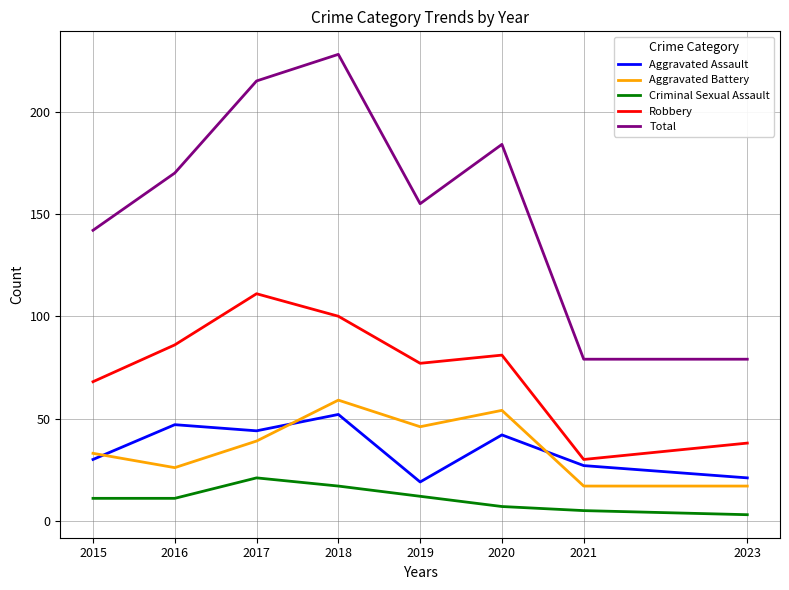

Which series changed the most between 2015 and 2016?

Total